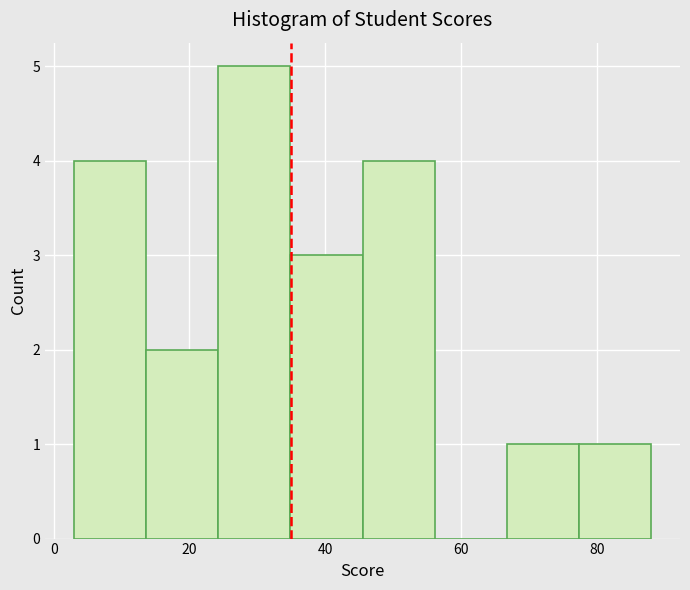

Over which range of the x-axis is the bar tallest?

24 to 34